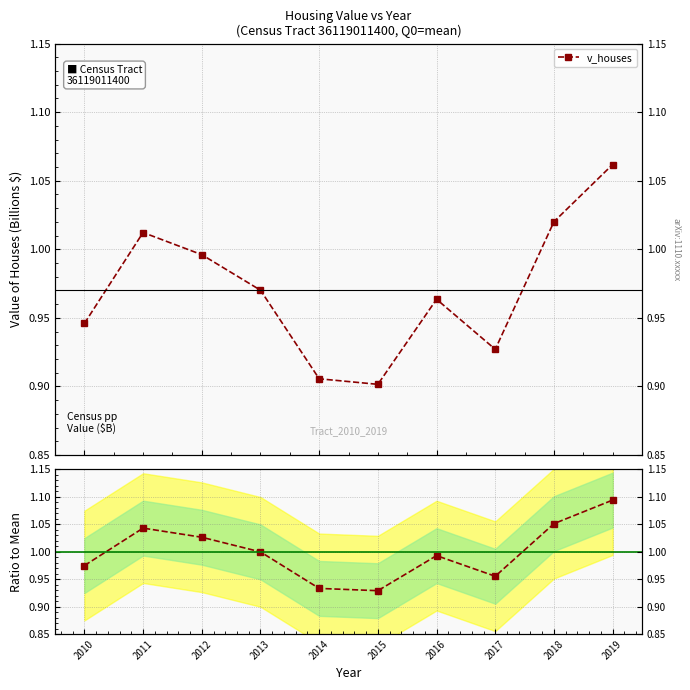

At which category does the chart reach its peak across all series?

2019